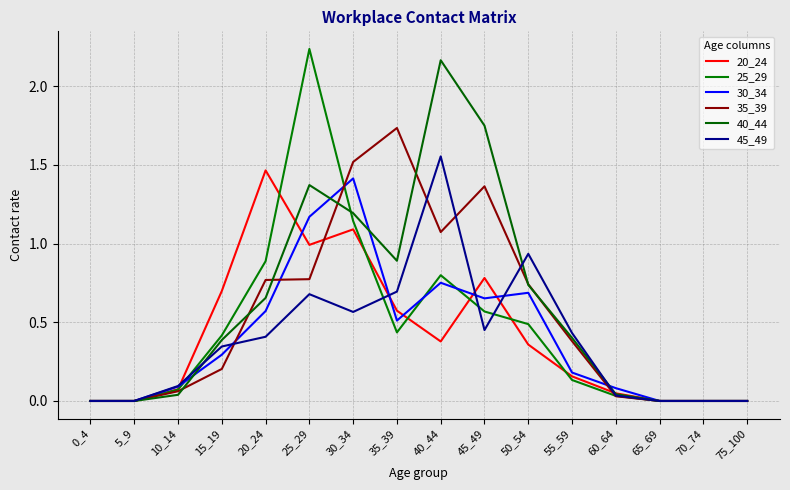

Reading left to right, extract all data points from this chart.

20_24: 0.0	0.0	0.1	0.7	1.5	1.0	1.1	0.6	0.4	0.8	0.4	0.2	0.0	0.0	0.0	0.0
25_29: 0.0	0.0	0.1	0.4	0.9	2.2	1.1	0.4	0.8	0.6	0.5	0.1	0.0	0.0	0.0	0.0
30_34: 0.0	0.0	0.1	0.3	0.6	1.2	1.4	0.5	0.8	0.7	0.7	0.2	0.1	0.0	0.0	0.0
35_39: 0.0	0.0	0.1	0.2	0.8	0.8	1.5	1.7	1.1	1.4	0.7	0.4	0.0	0.0	0.0	0.0
40_44: 0.0	0.0	0.0	0.4	0.7	1.4	1.2	0.9	2.2	1.7	0.7	0.4	0.0	0.0	0.0	0.0
45_49: 0.0	0.0	0.1	0.3	0.4	0.7	0.6	0.7	1.6	0.5	0.9	0.4	0.0	0.0	0.0	0.0